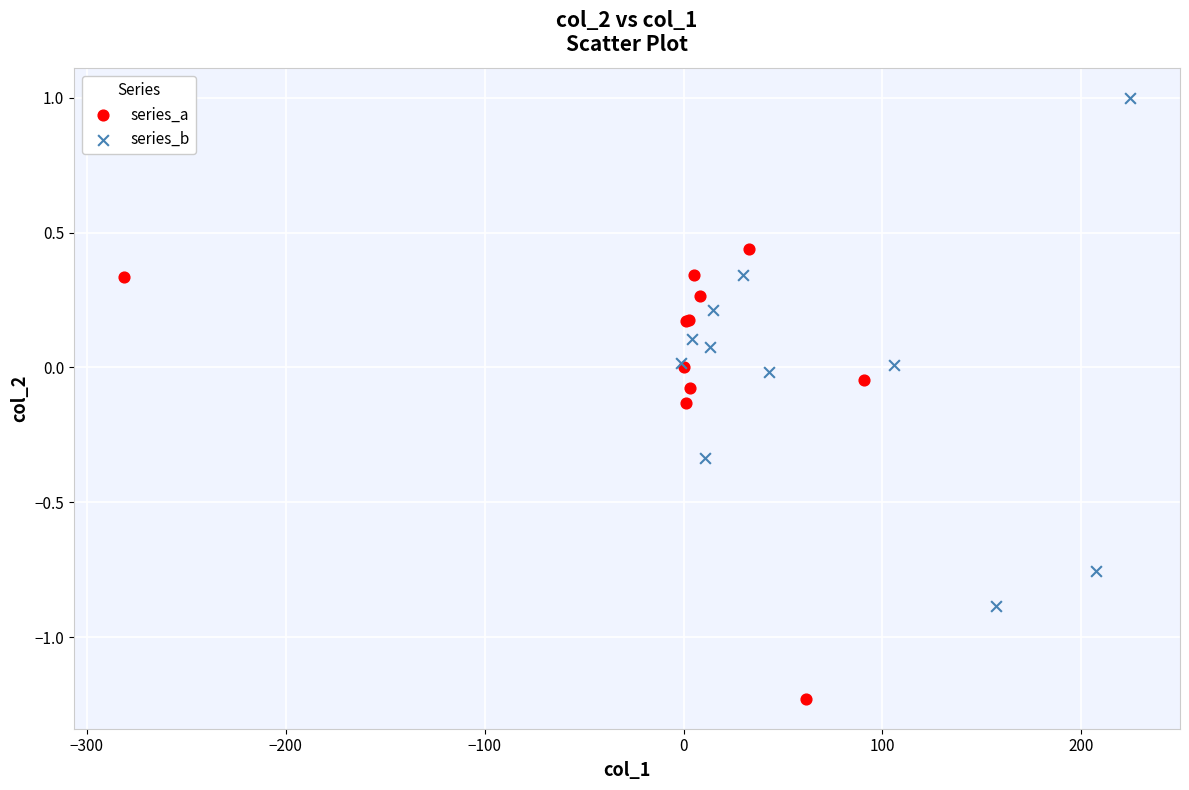

What are all the series names shown in the legend?

series_a, series_b